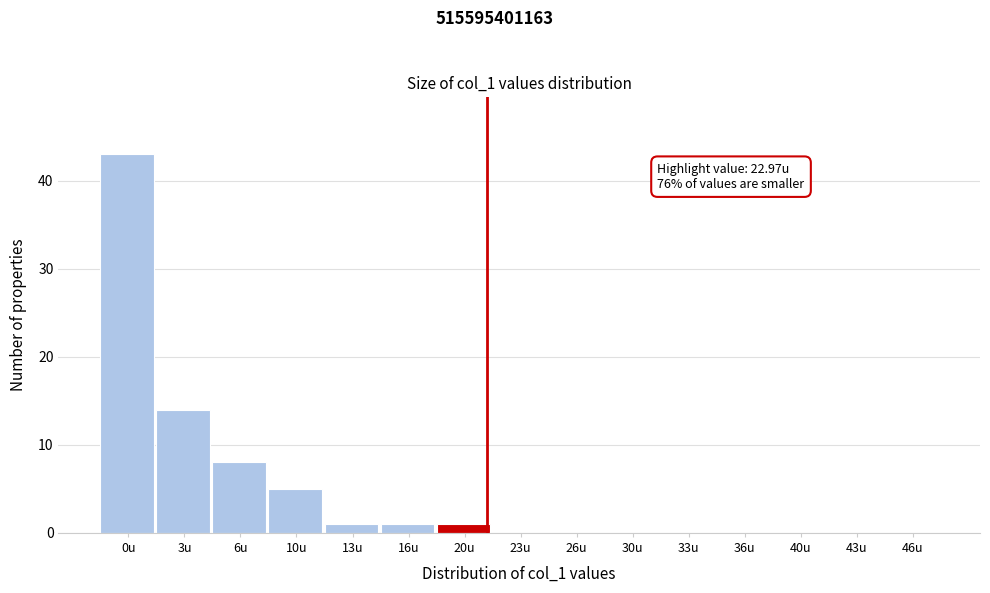

Reading left to right, what are all the values shown in this chart?

0u=43	3u=14	6u=8	10u=5	13u=1	16u=1	20u=1	23u=0	26u=0	30u=0	33u=0	36u=0	40u=0	43u=0	46u=0